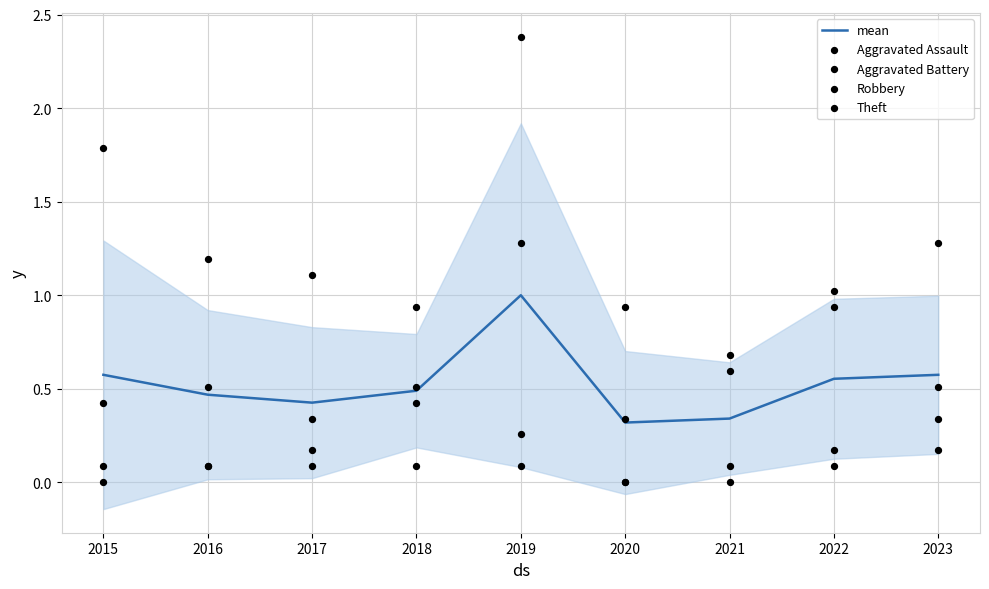

Which series contains the highest Y value?

Theft